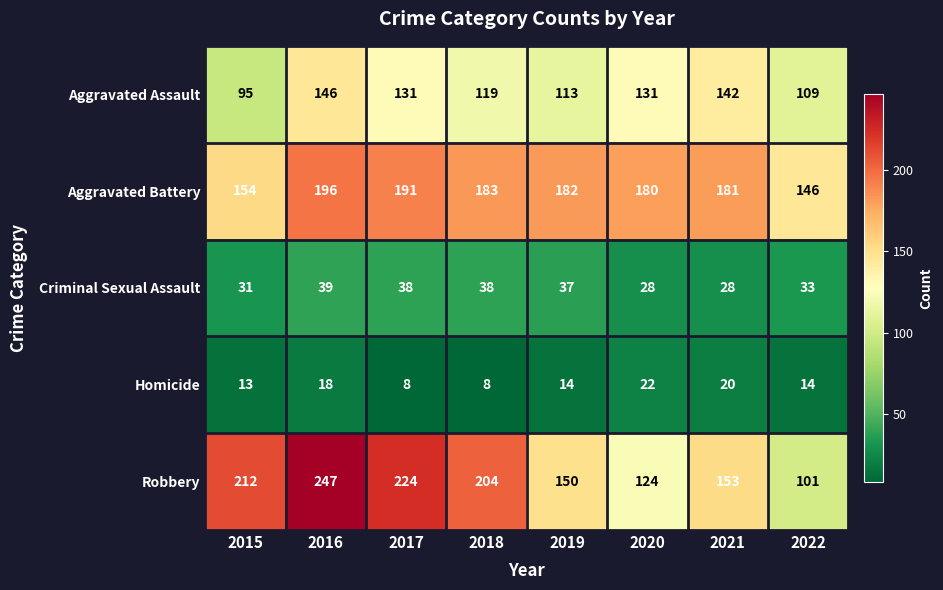

Which label corresponds to the largest value in the chart?

2016